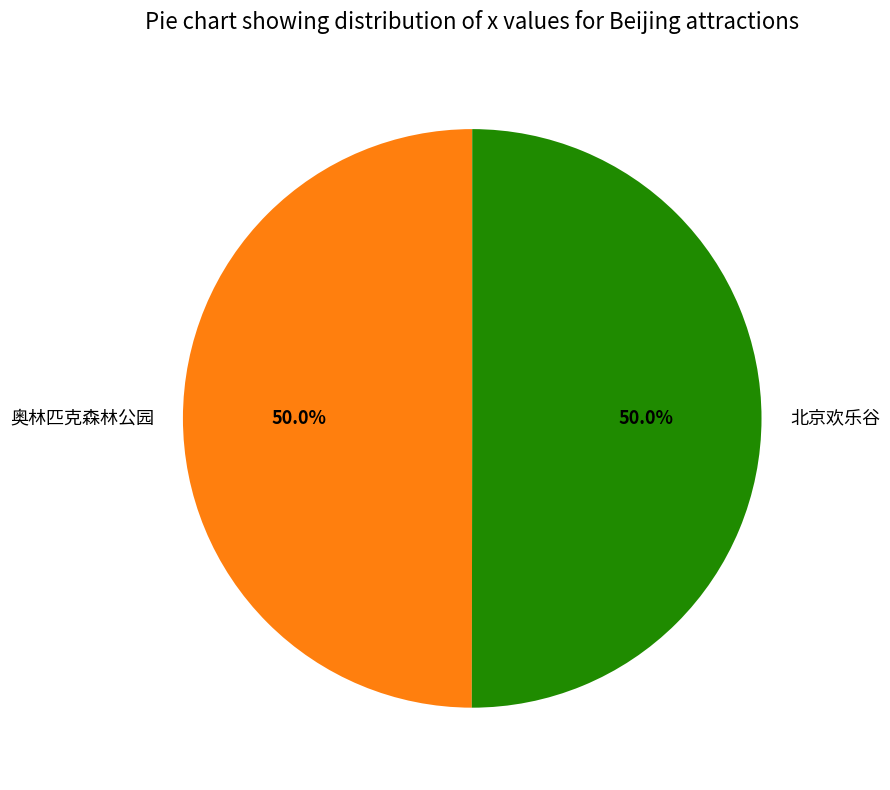

What portion of the pie excludes 北京欢乐谷?

50.0%